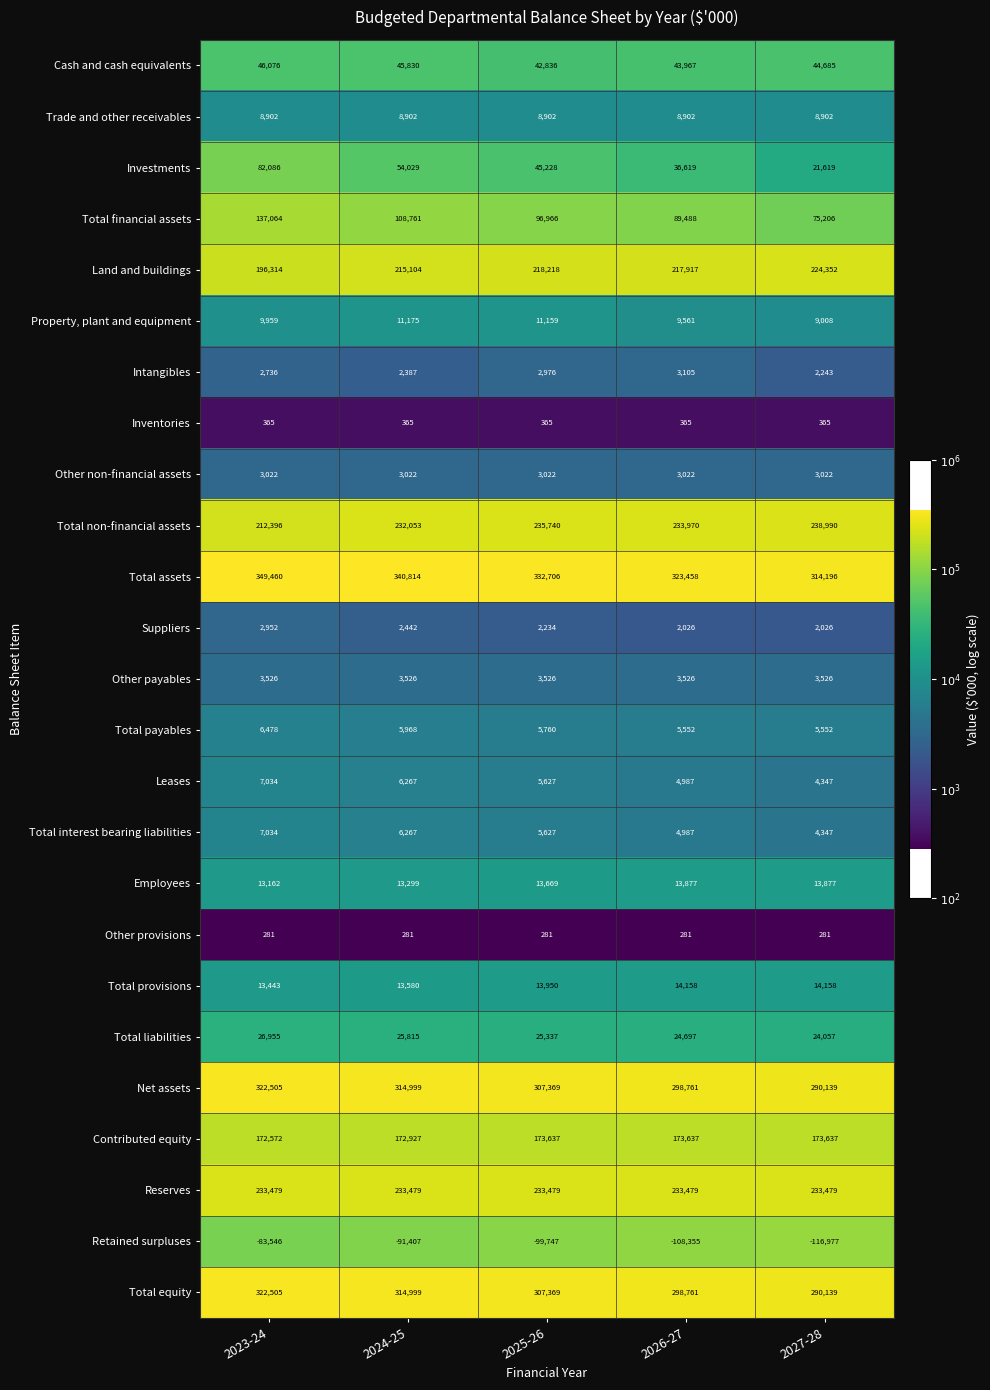

Which series has the largest range (max minus min)?

Total financial assets